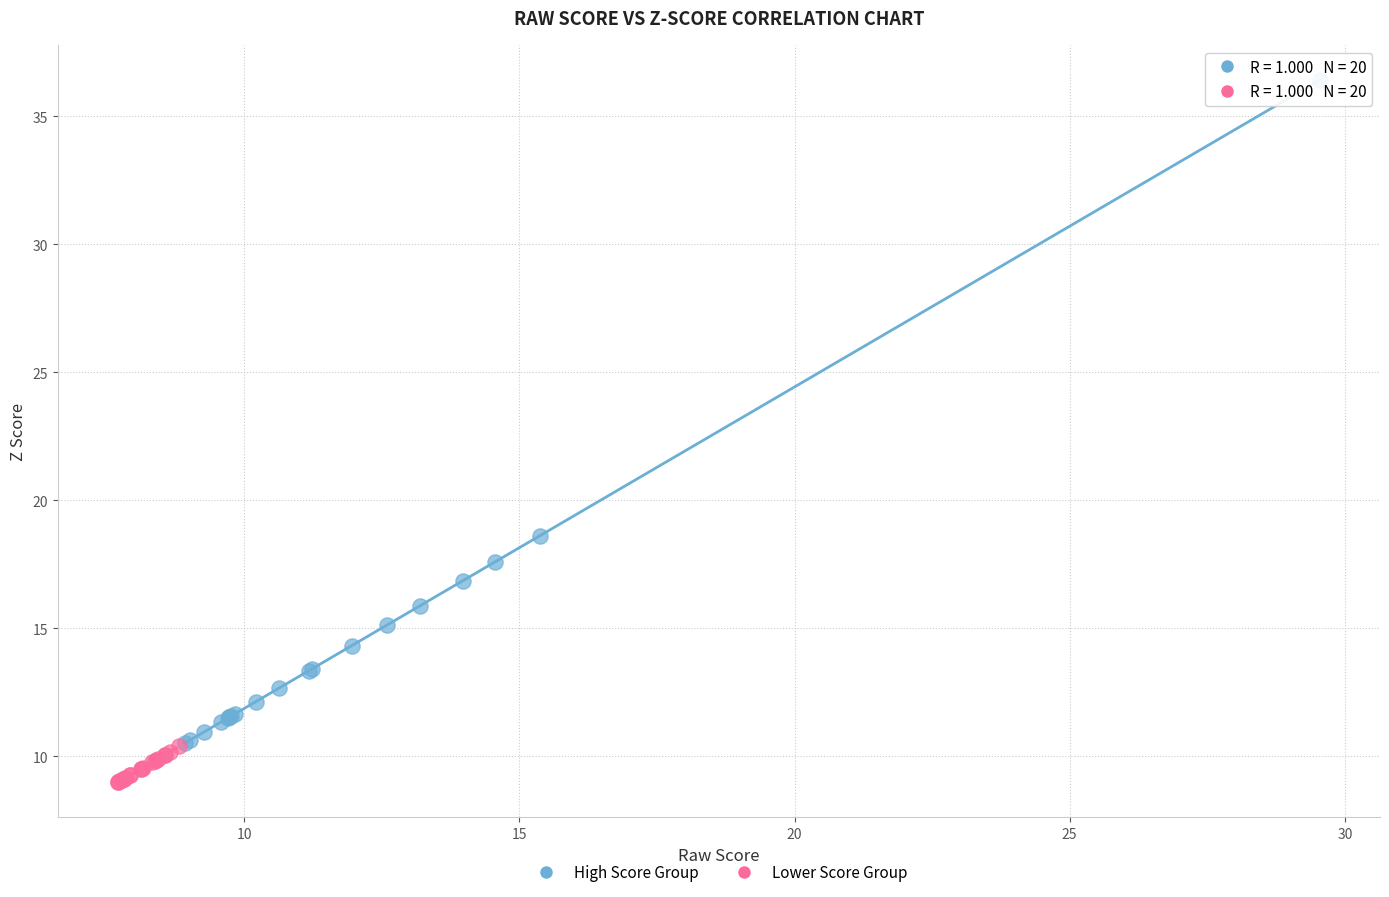

Which series reaches the maximum Y coordinate?

High Score Group